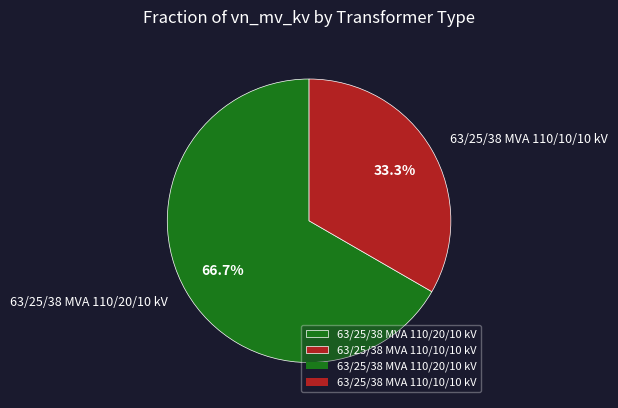

How many segments does this pie chart have?

2